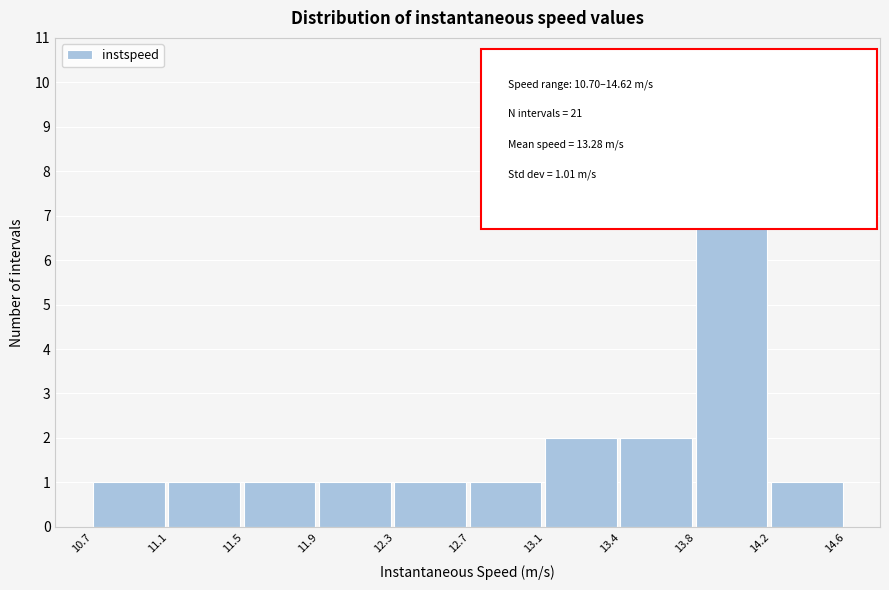

Reading right to left, transcribe all the data shown in this chart.

1	10	2	2	1	1	1	1	1	1